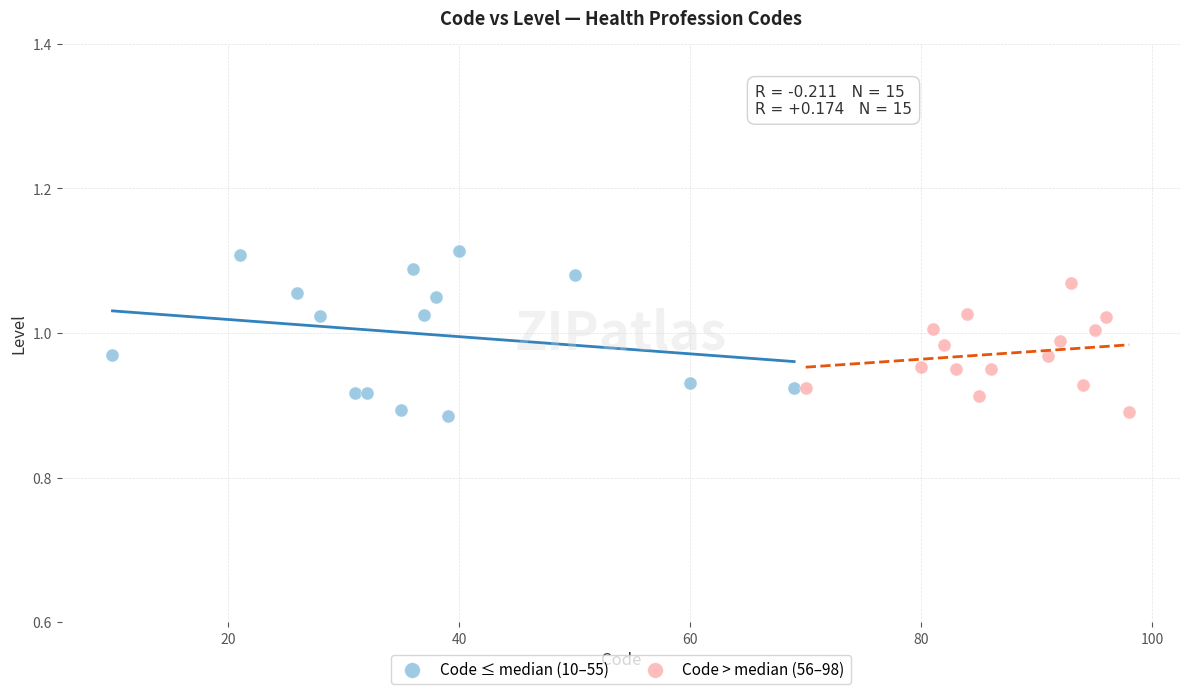

Which series has the widest spread of Y values?

Code ≤ median (10–55)